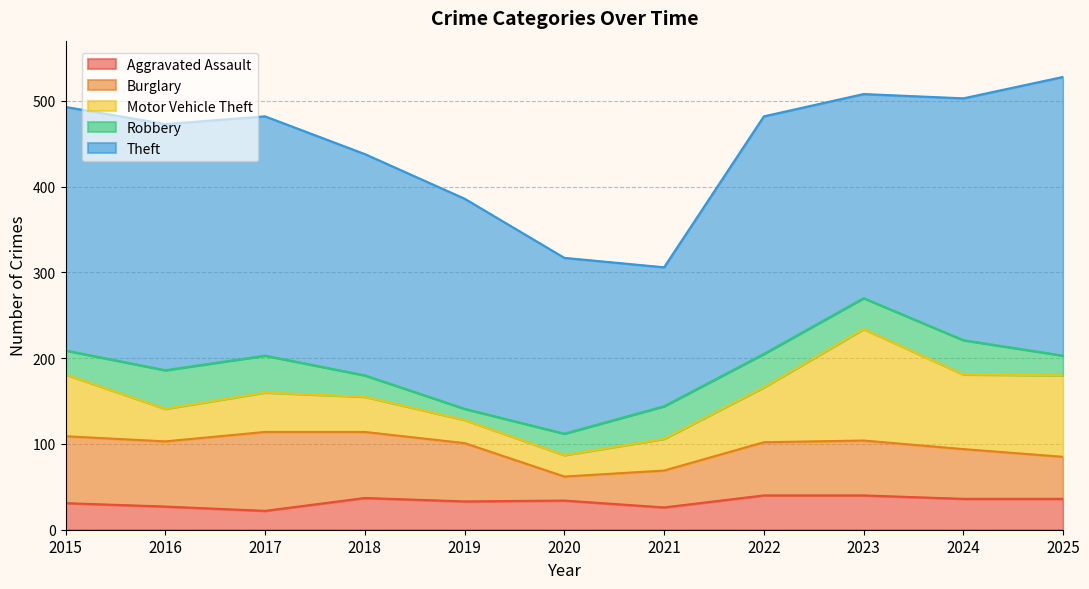

True or false: Burglary has more than 2 interior local peaks.

False